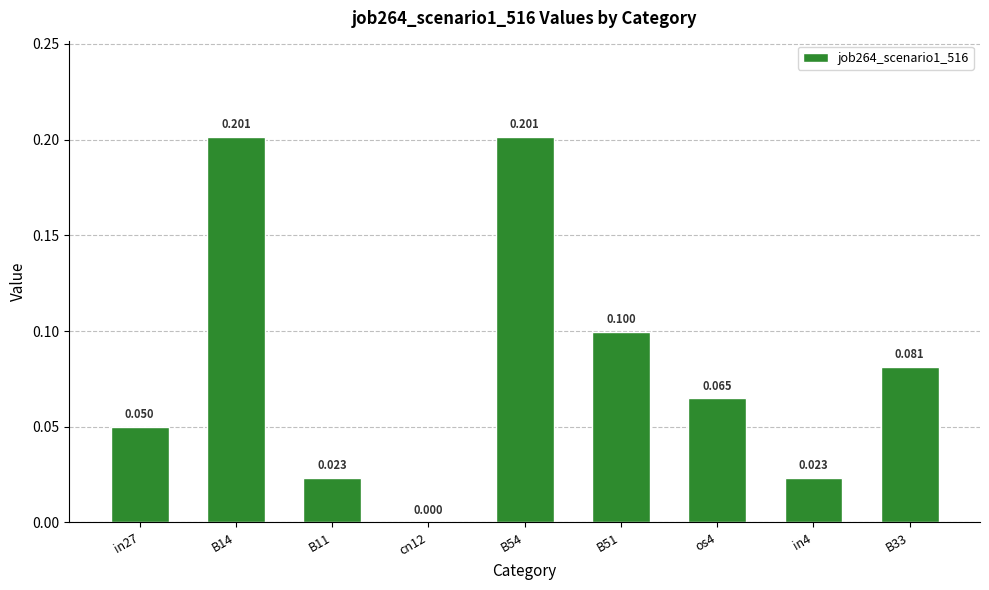

Reading left to right, transcribe all the data shown in this chart.

0.0	0.2	0.0	0.0	0.2	0.1	0.1	0.0	0.1